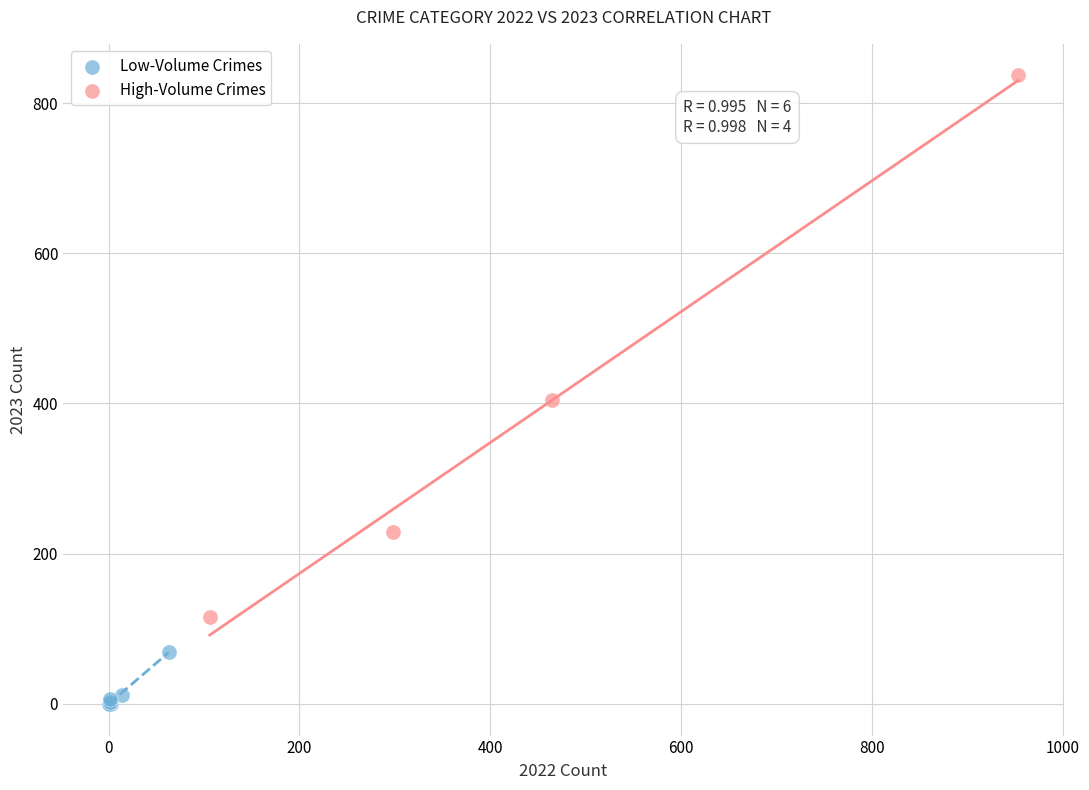

Which series reaches the minimum Y coordinate?

Low-Volume Crimes